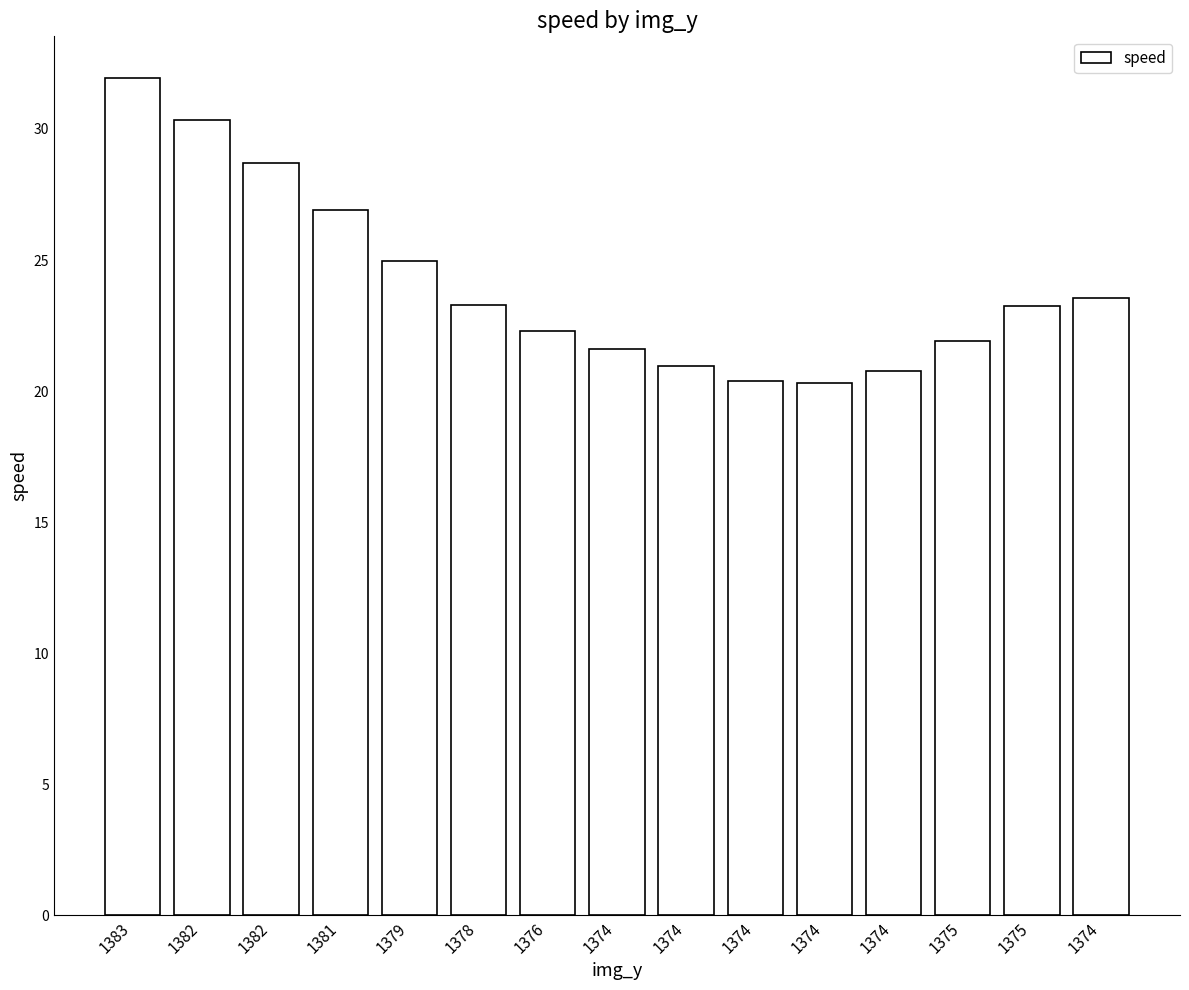

Which has a higher value, 1374 or 1375?

1375